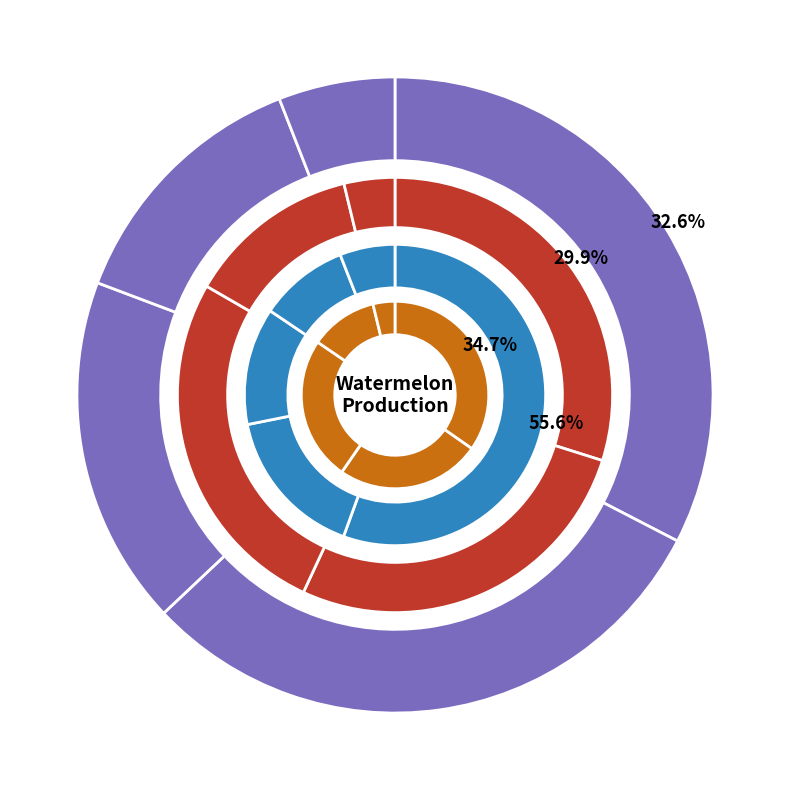

Between Gaibandha Sadar and Sadullapur, which is larger?

Sadullapur